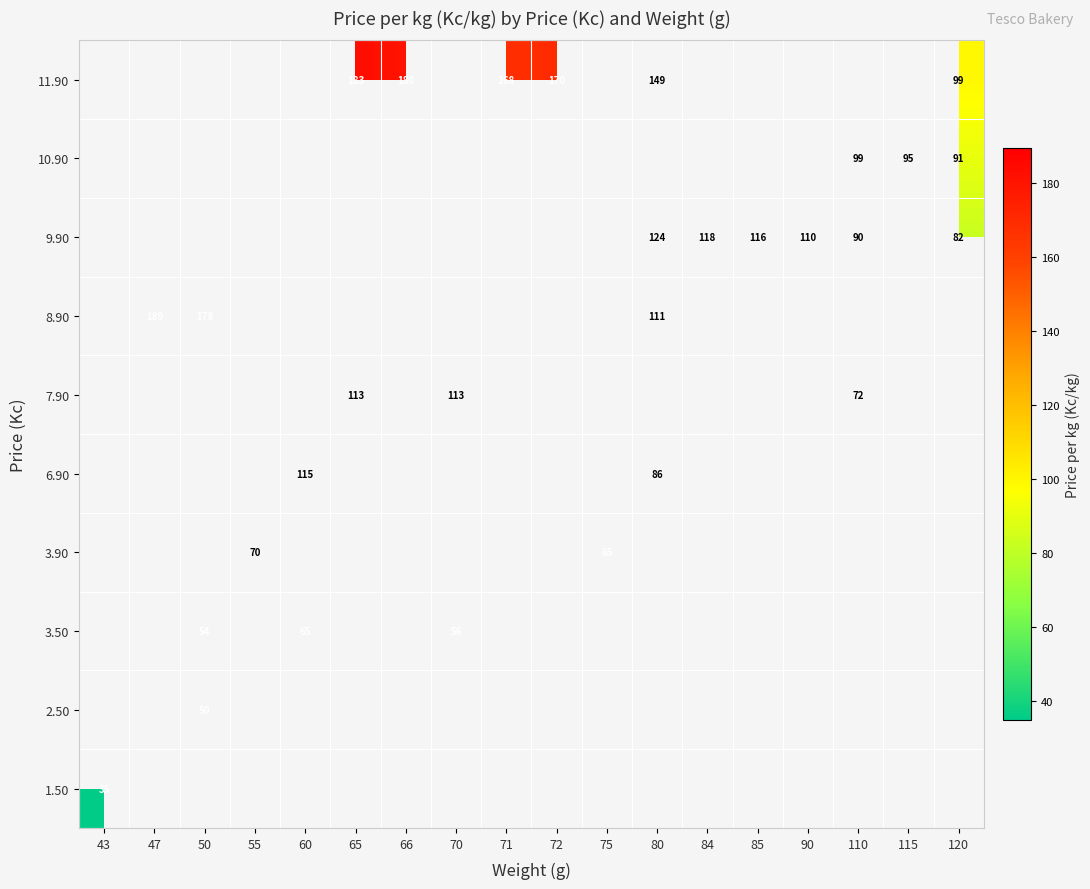

How many distinct data groups are displayed?

10